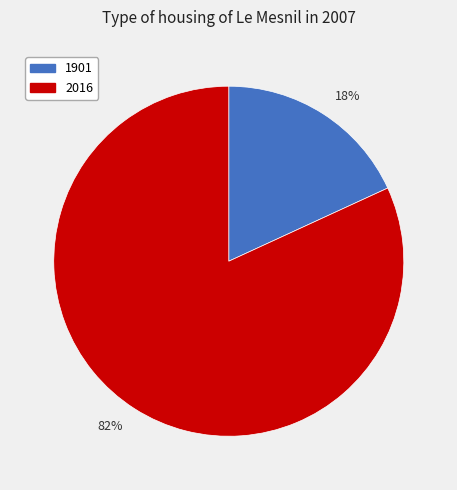

Is there any slice that represents more than half of the pie?

Yes